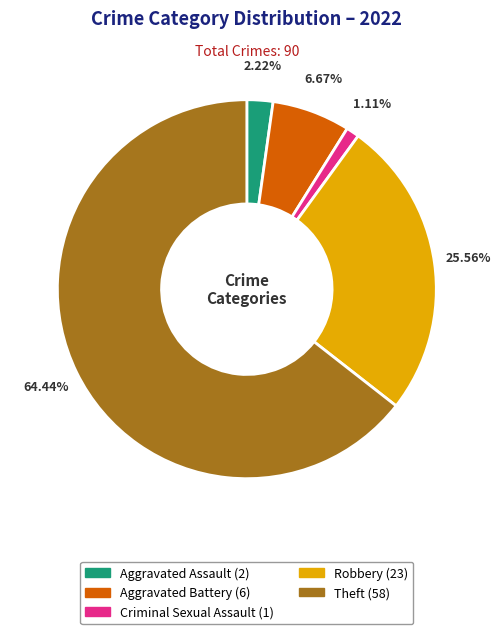

To the nearest percent, what is the difference between the largest and smallest slice percentages?

63%